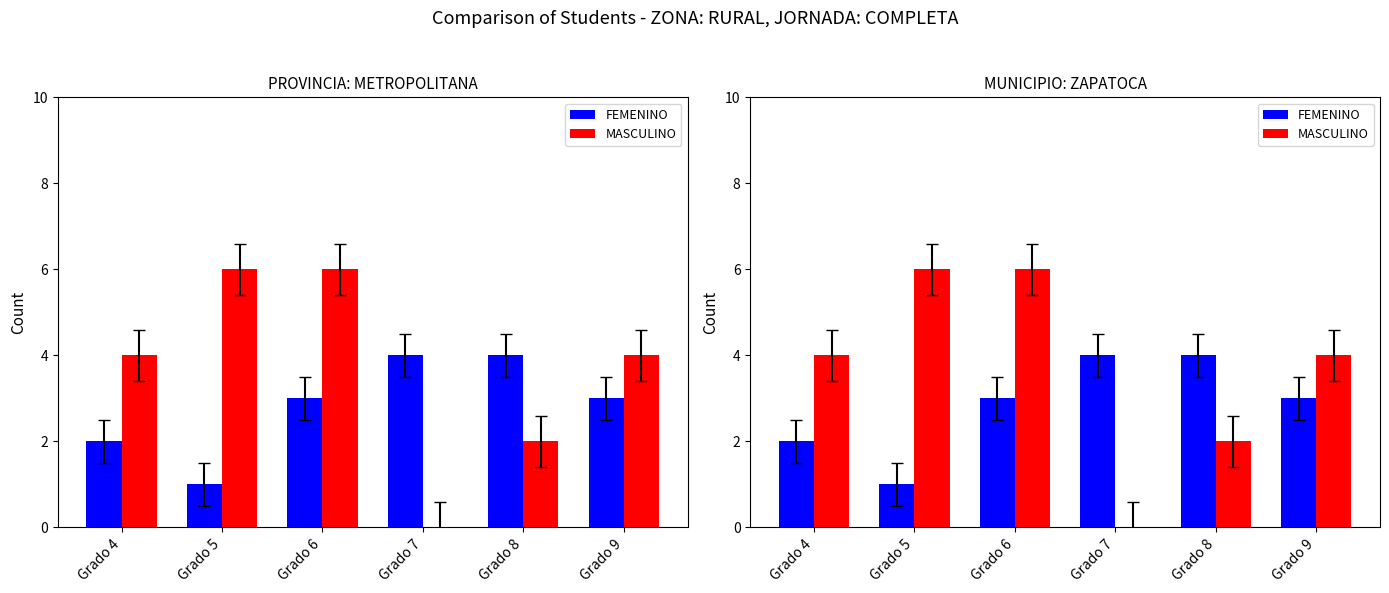

Reading left to right, extract all data points from this chart.

FEMENINO: Grado 4=2	Grado 5=1	Grado 6=3	Grado 7=4	Grado 8=4	Grado 9=3
MASCULINO: Grado 4=4	Grado 5=6	Grado 6=6	Grado 7=0	Grado 8=2	Grado 9=4